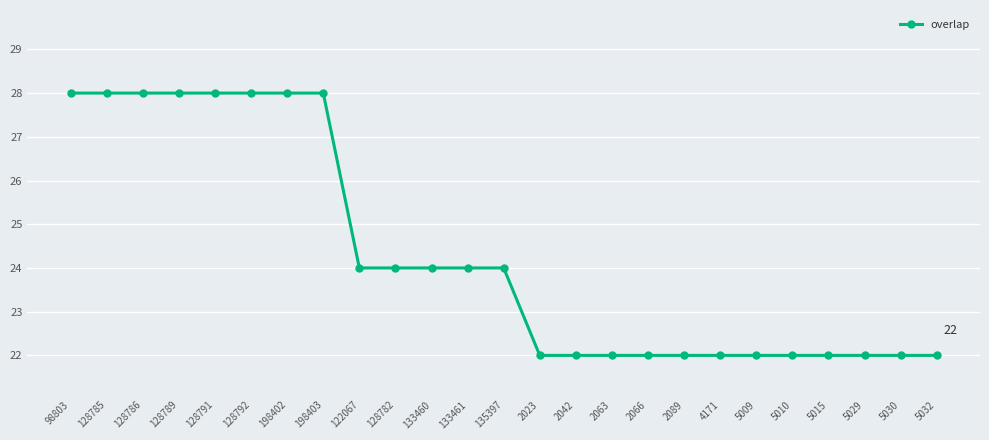

What is the greatest value displayed?

28